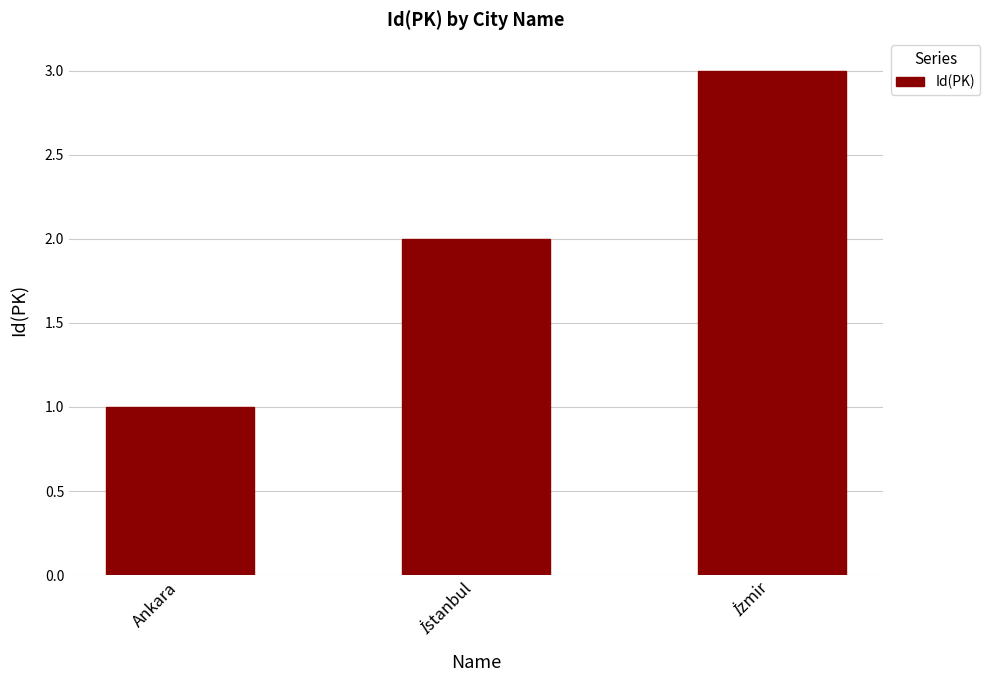

How many distinct data groups are displayed?

1